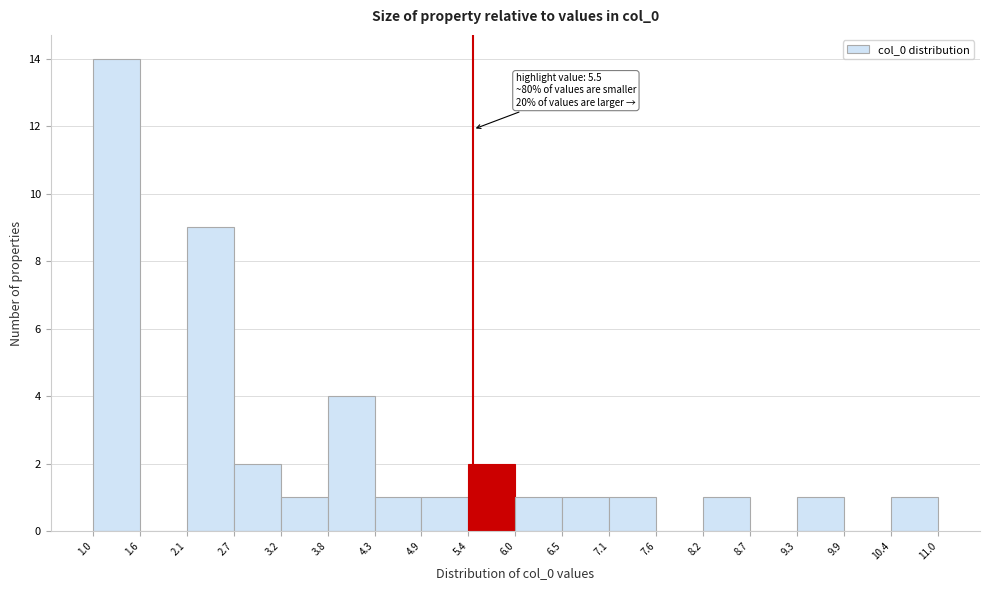

Over which range of the x-axis is the bar tallest?

1.0 to 1.6